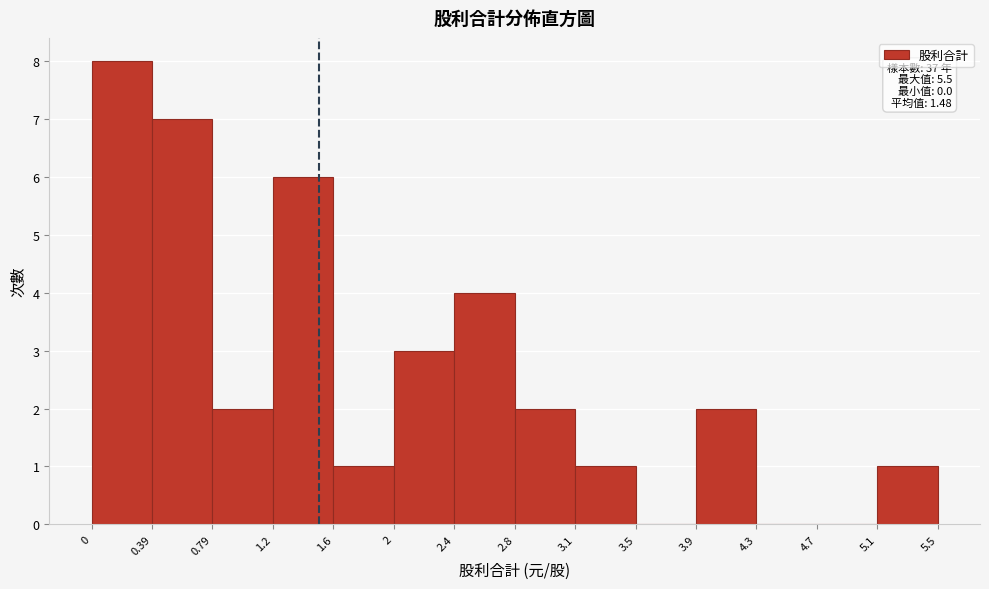

Over which range of the x-axis is the bar tallest?

0 to 0.39